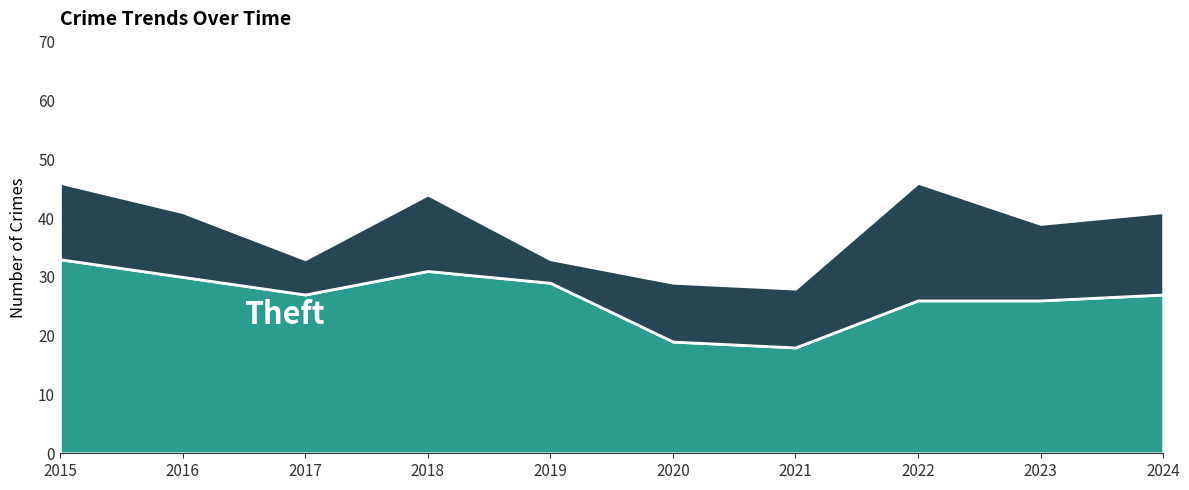

What is the minimum value for Theft?

18